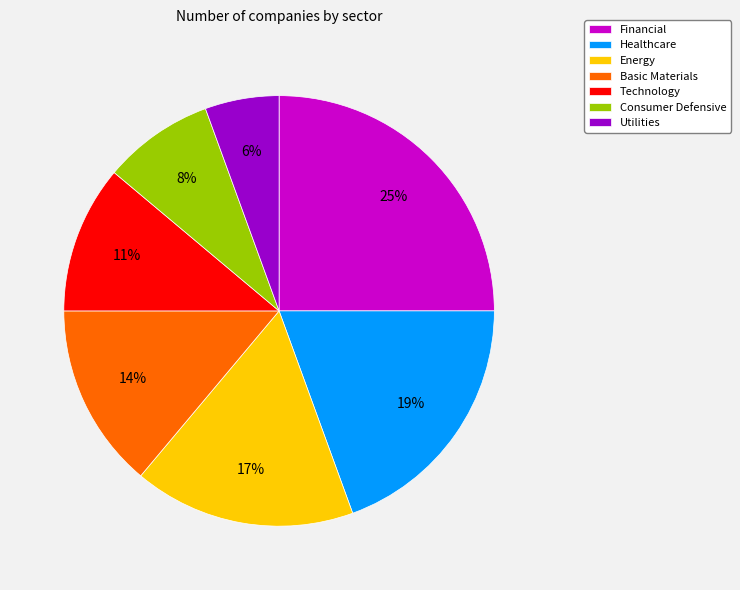

Is there any slice that represents more than half of the pie?

No